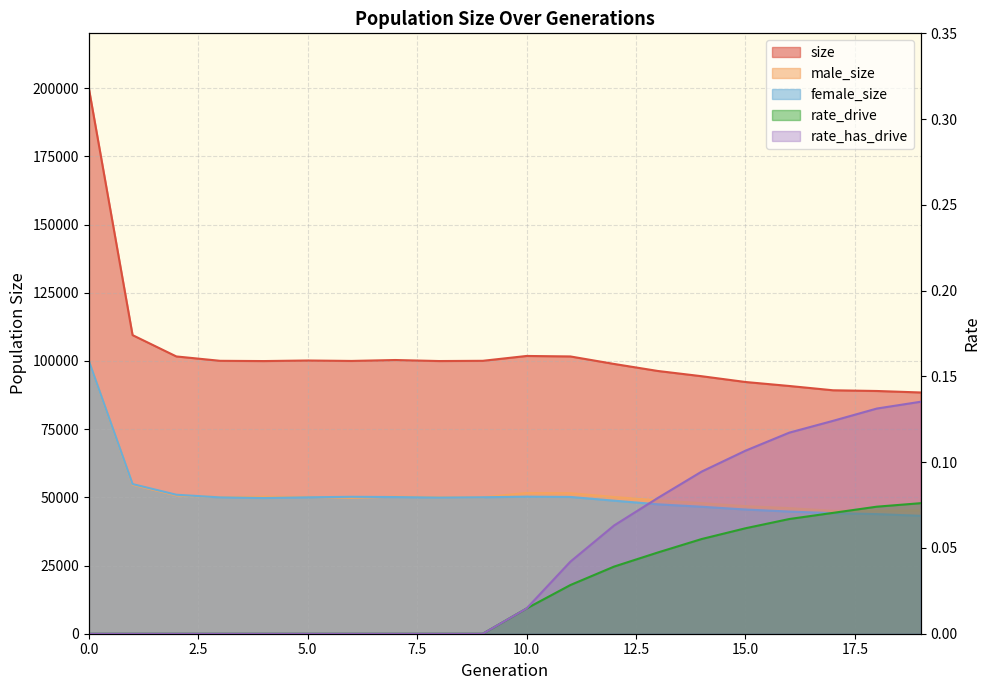

List the labels in order of size value, smallest first.

19, 18, 17, 16, 15, 14, 13, 12, 4, 8, 6, 3, 9, 5, 7, 2, 11, 10, 1, 0